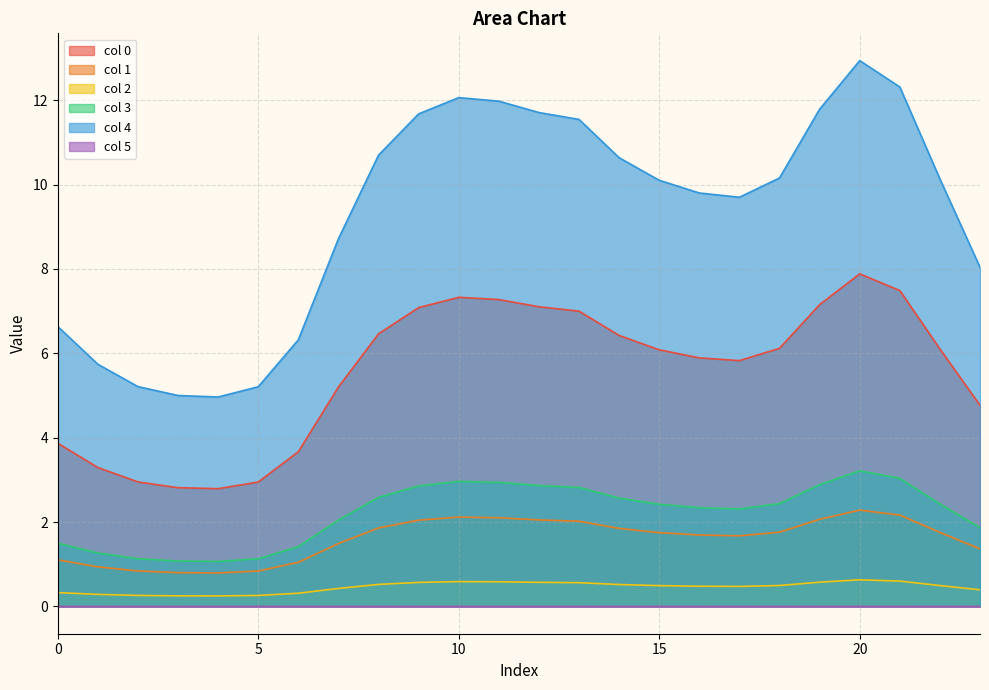

True or false: 2 has more than 0 points higher than both neighbors.

True